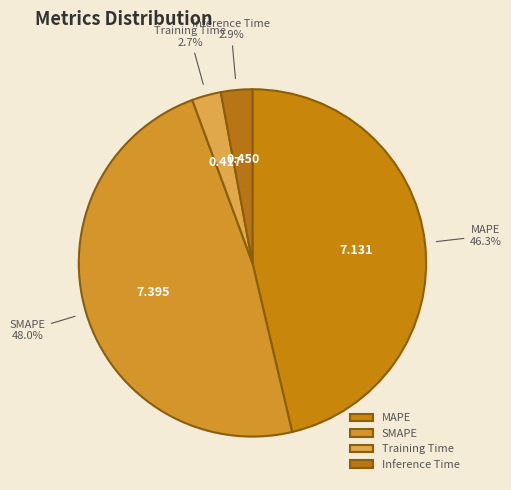

To the nearest percent, what is the difference between the Training Time and MAPE slice percentages?

44%